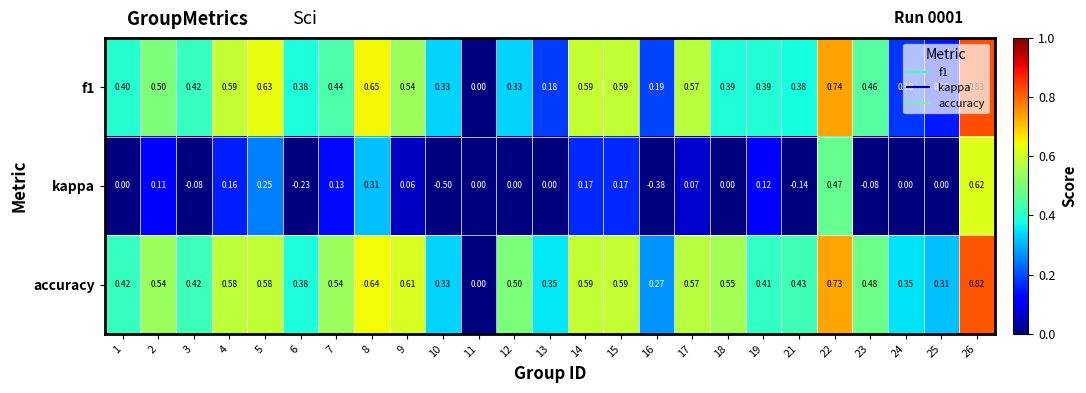

What is the difference between the highest and lowest values at 5?

0.4